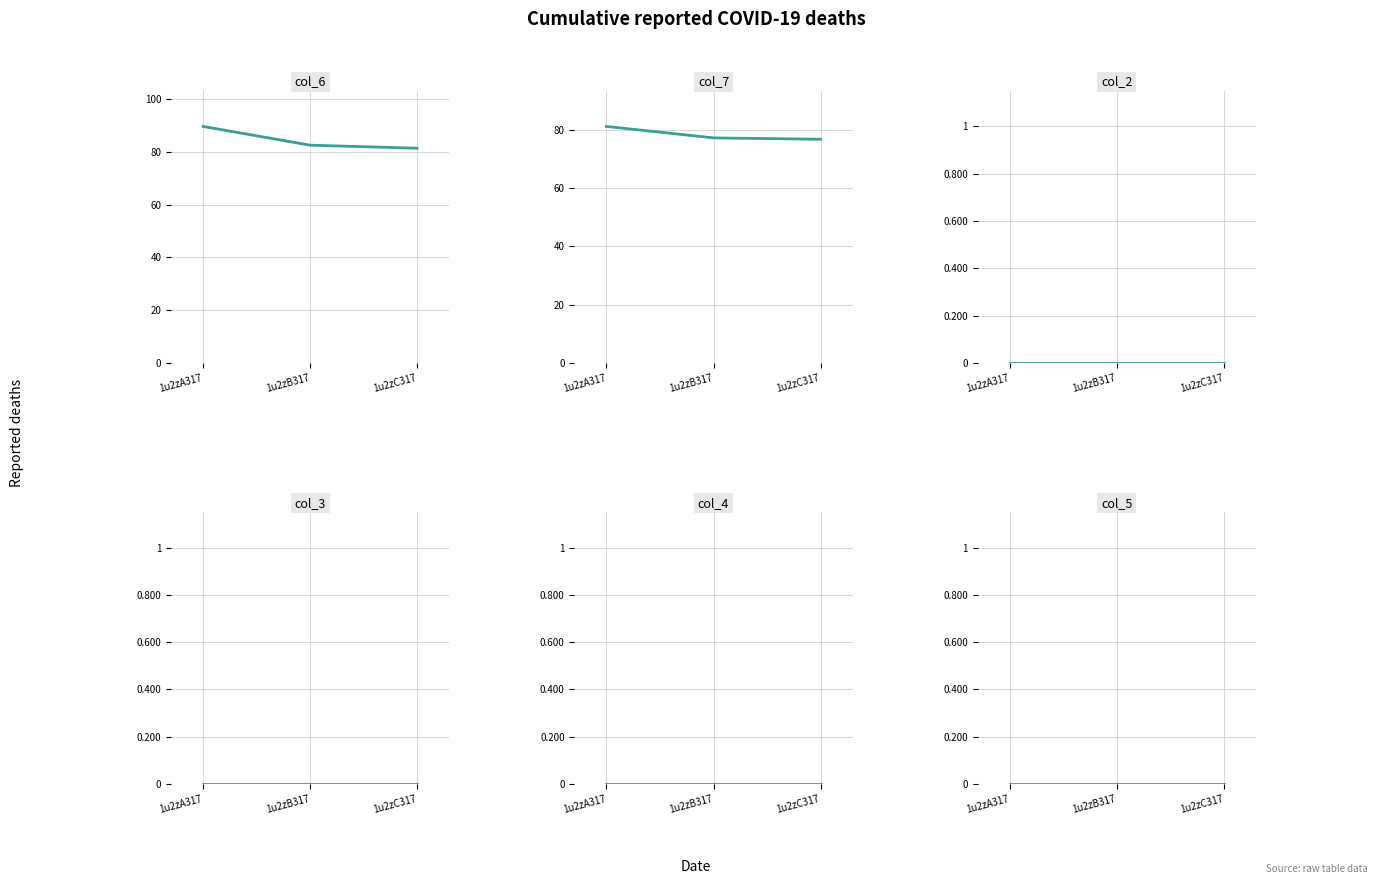

How many categories are shown in the chart?

3